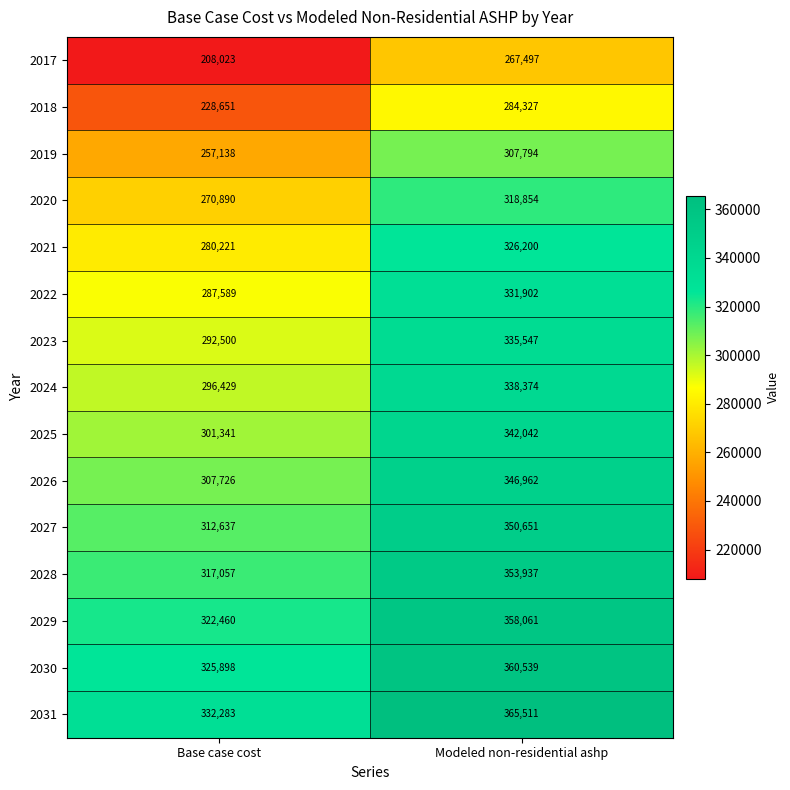

Between Base case cost and Modeled non-residential ashp, which series saw the biggest shift?

2017